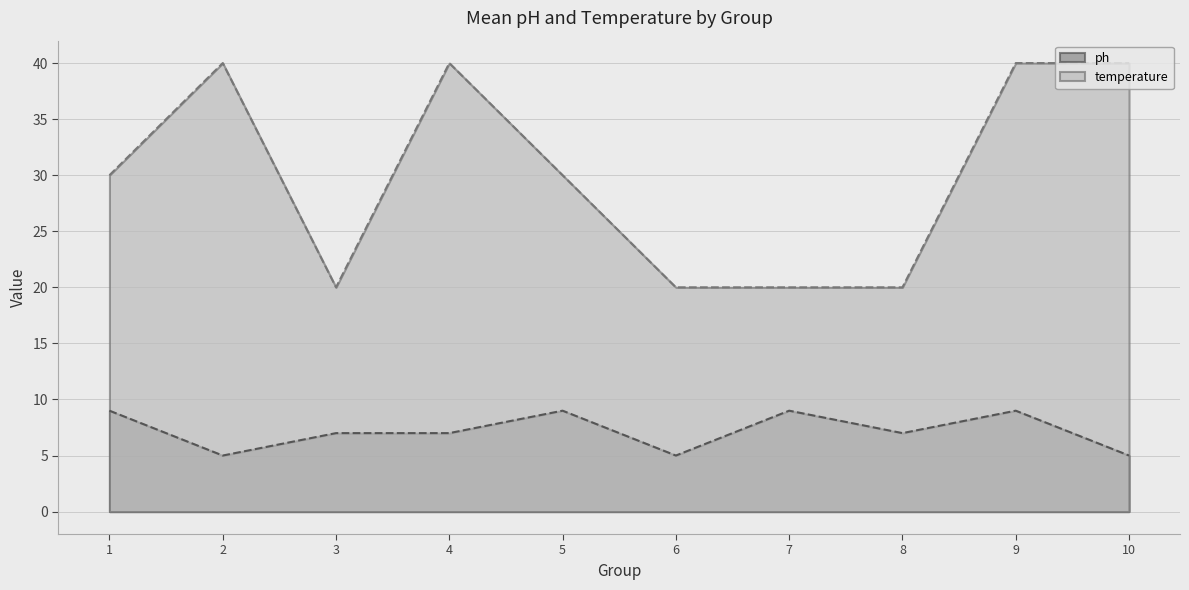

How many lines are shown in the chart?

2